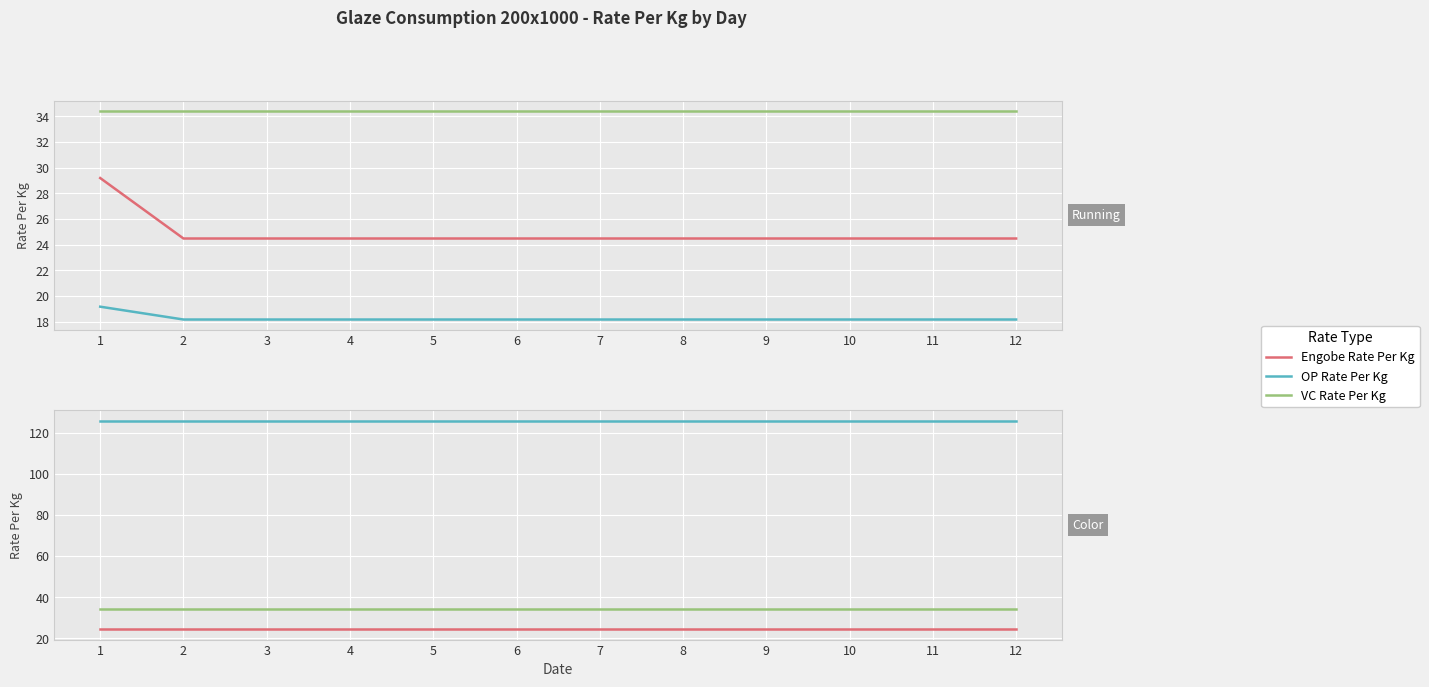

What is the value of the OP Rate Per Kg (Running) point at the 3rd from the left?

18.2